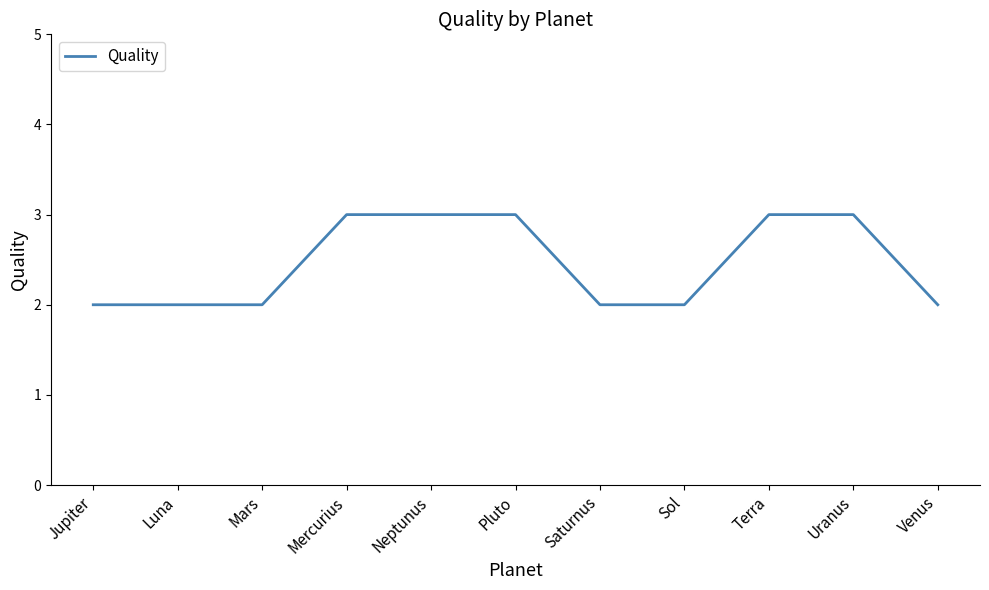

Is it true that the value at Mars is 3?

False